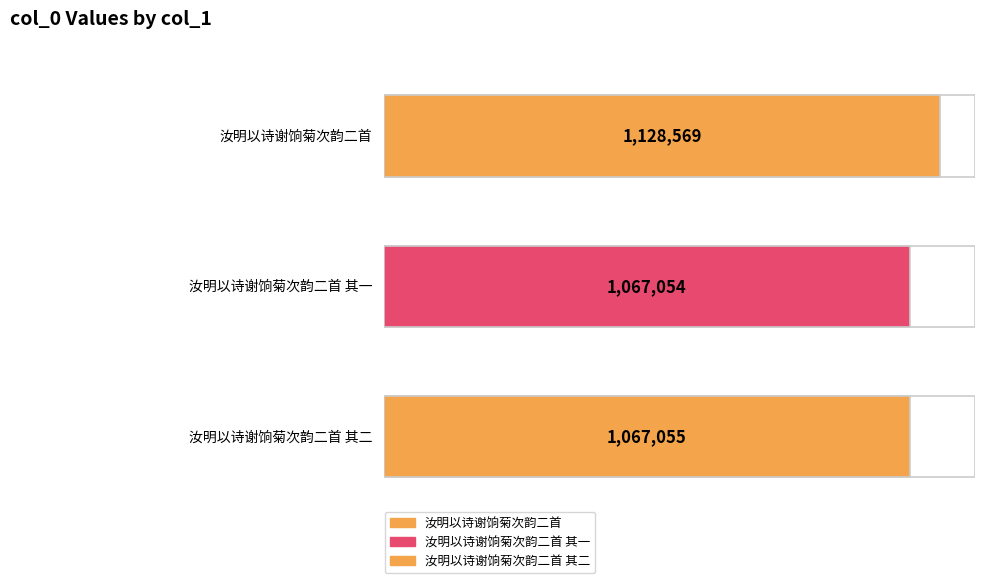

Rank the categories by value from lowest to highest.

汝明以诗谢饷菊次韵二首 其一, 汝明以诗谢饷菊次韵二首 其二, 汝明以诗谢饷菊次韵二首